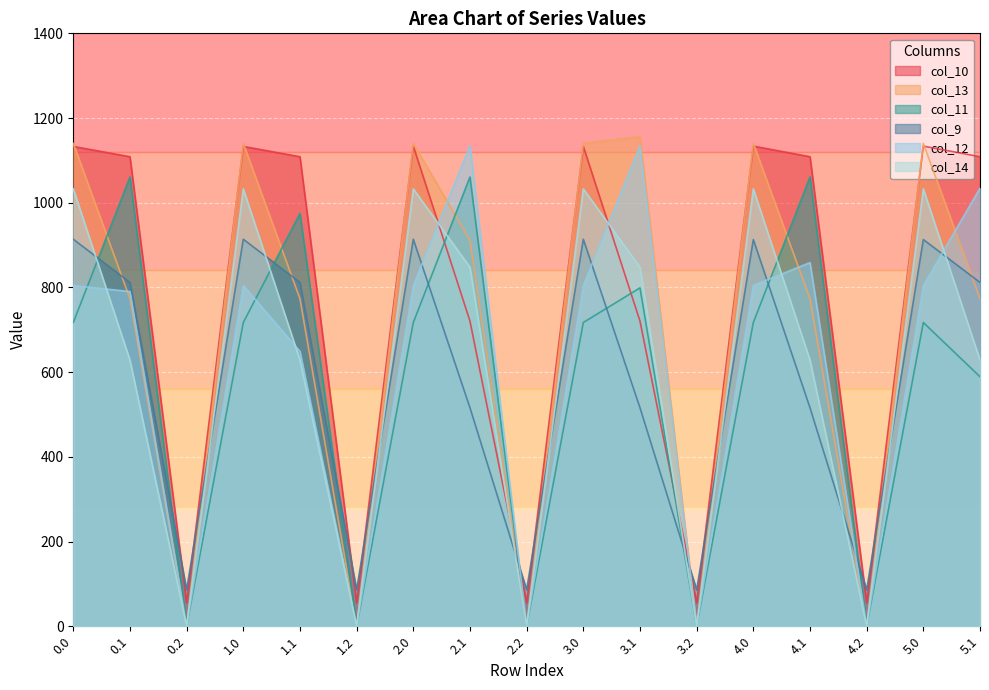

At which label is col_9 closest to 499?

2.1